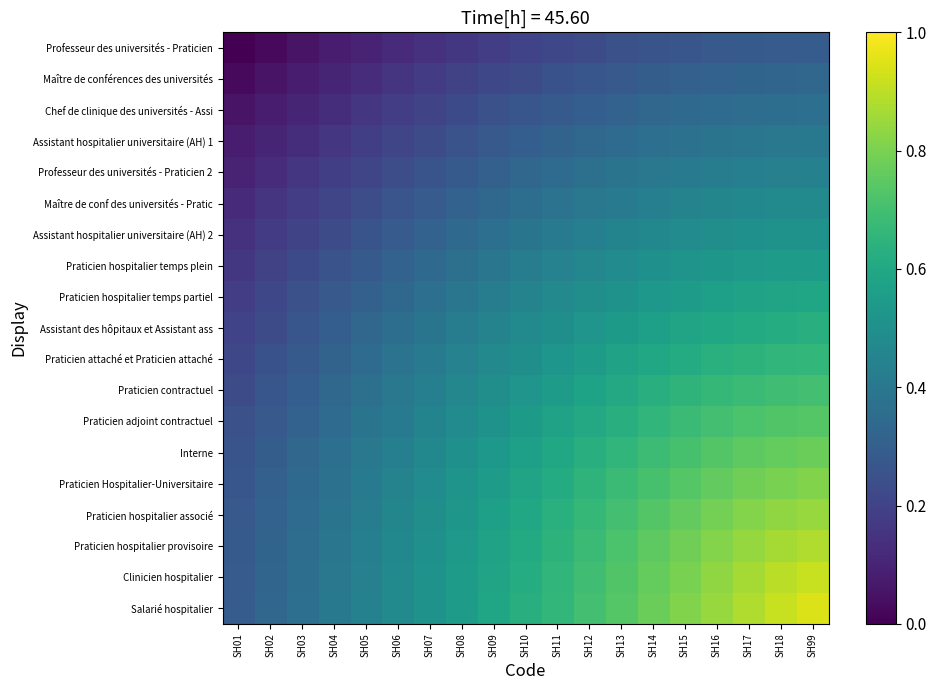

Which series has the largest range (max minus min)?

Salarié hospitalier